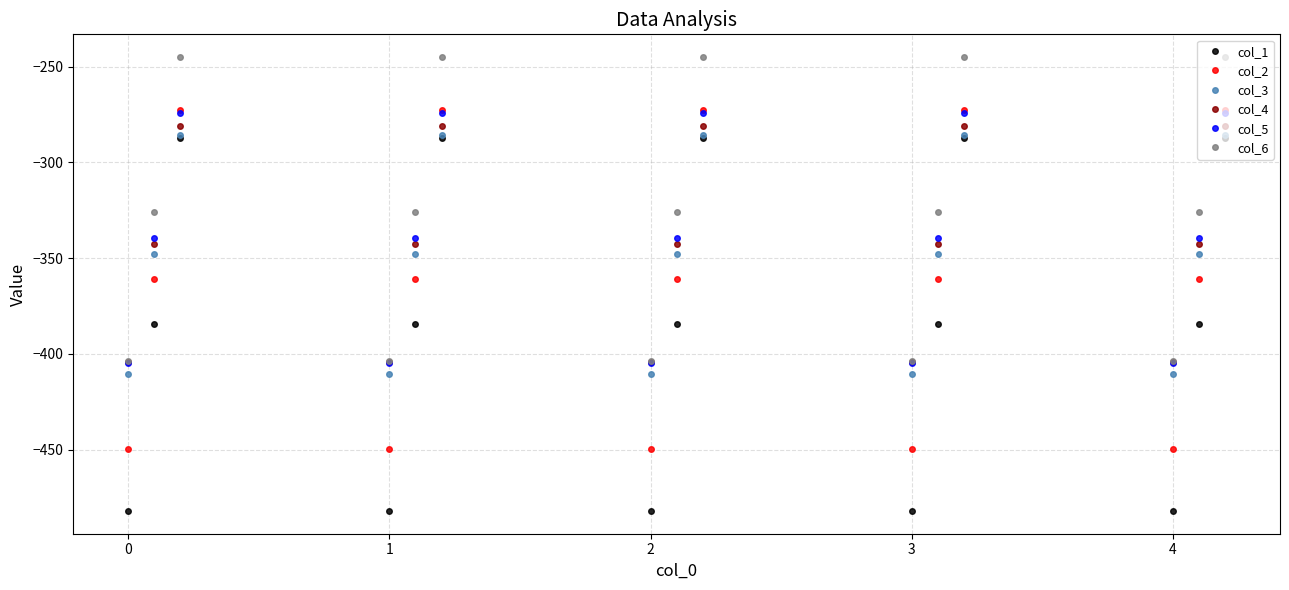

What is the value of the col_2 point at the 6th from the left?

-272.7